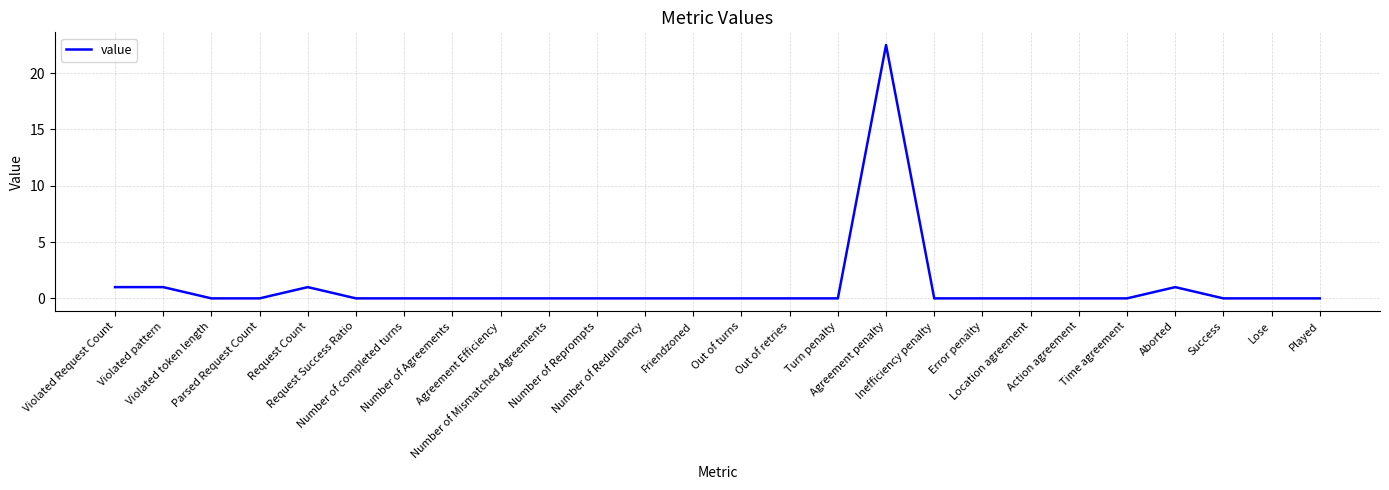

Reading right to left, transcribe all the data shown in this chart.

Played=0.0	Lose=0.0	Success=0.0	Aborted=1.0	Time agreement=0.0	Action agreement=0.0	Location agreement=0.0	Error penalty=0.0	Inefficiency penalty=0.0	Agreement penalty=22.5	Turn penalty=0.0	Out of retries=0.0	Out of turns=0.0	Friendzoned=0.0	Number of Redundancy=0.0	Number of Reprompts=0.0	Number of Mismatched Agreements=0.0	Agreement Efficiency=0.0	Number of Agreements=0.0	Number of completed turns=0.0	Request Success Ratio=0.0	Request Count=1.0	Parsed Request Count=0.0	Violated token length=0.0	Violated pattern=1.0	Violated Request Count=1.0